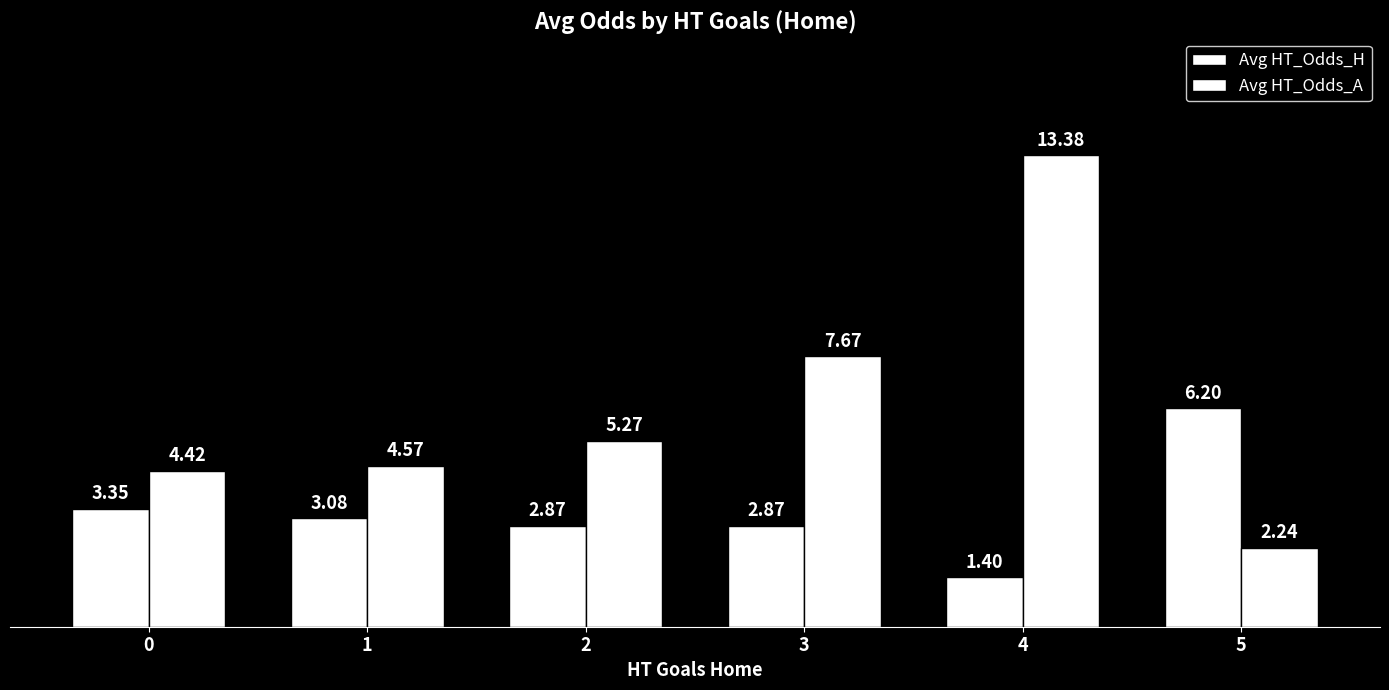

Read the Avg HT_Odds_H value at 3.

2.9